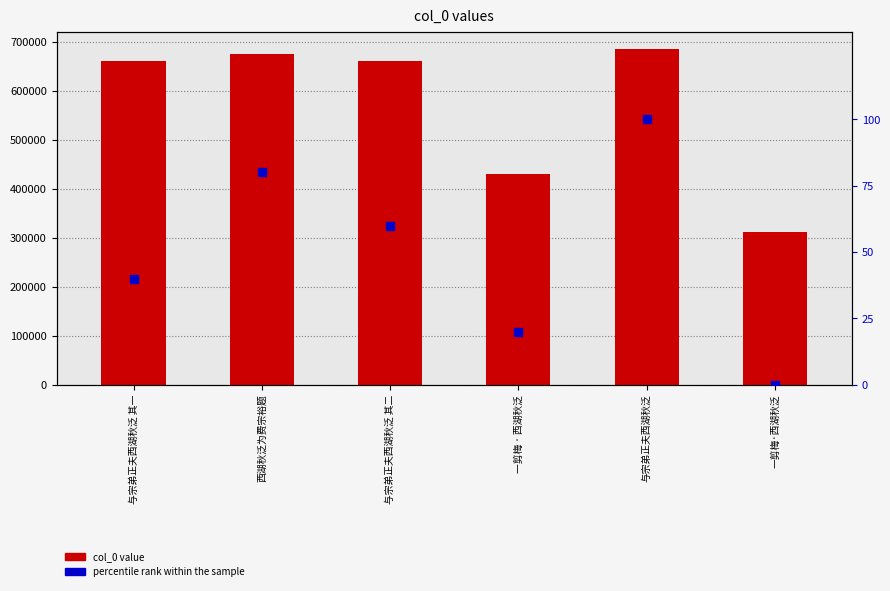

What is the total value across all series at 与宗弟正夫西湖秋泛 其一?

661730